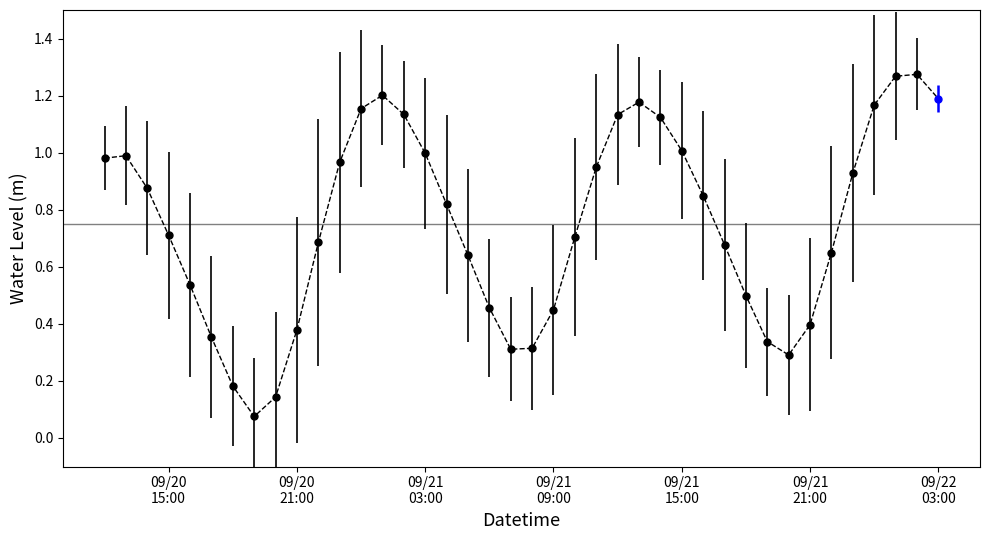

Is it true that the value at 11 is 0.7?

False